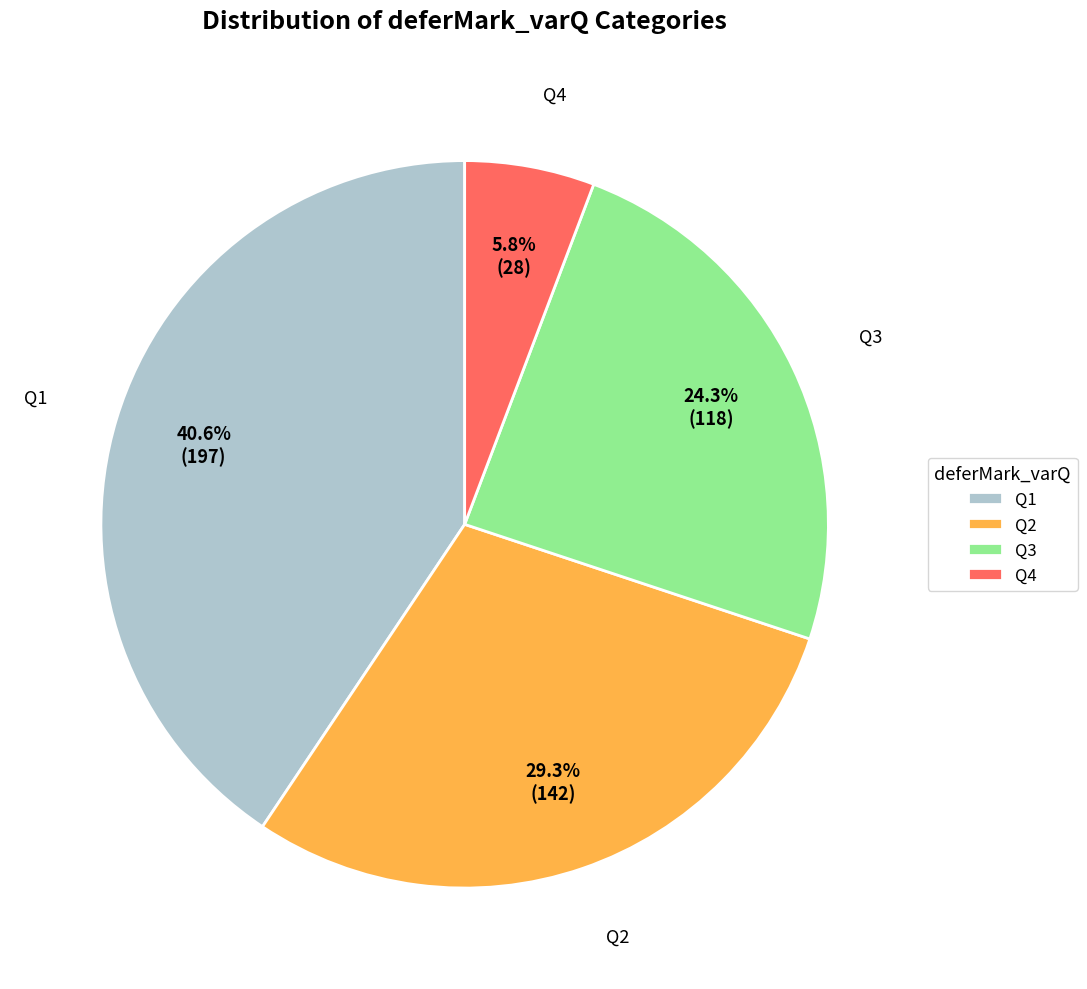

To the nearest percent, what portion does Q4 represent?

6%